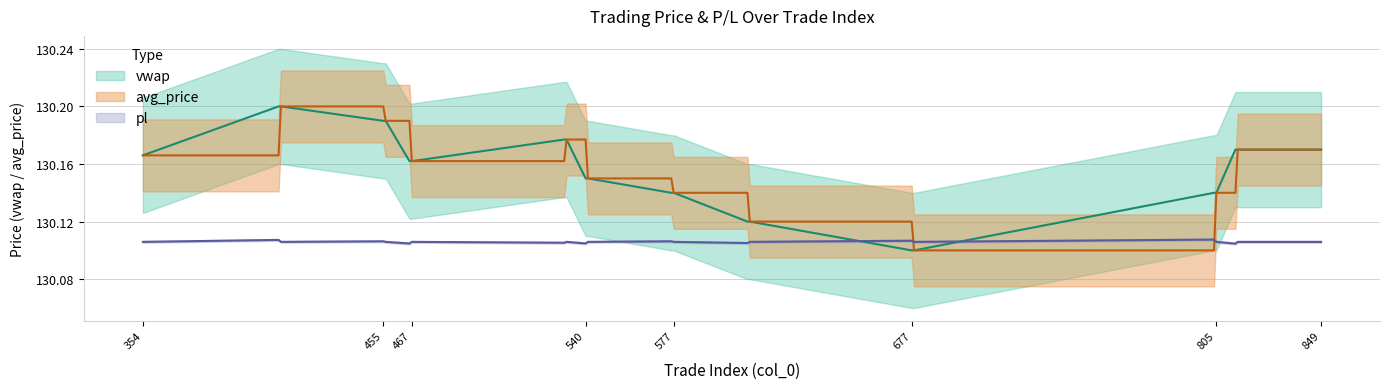

What is the average value of the pl series?

130.1